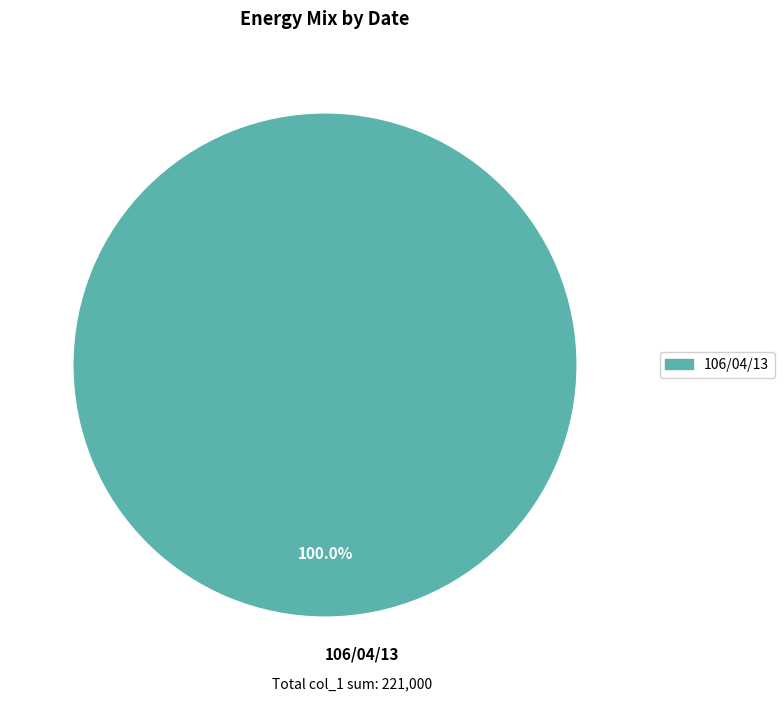

Rank the categories by value from lowest to highest.

106/04/13